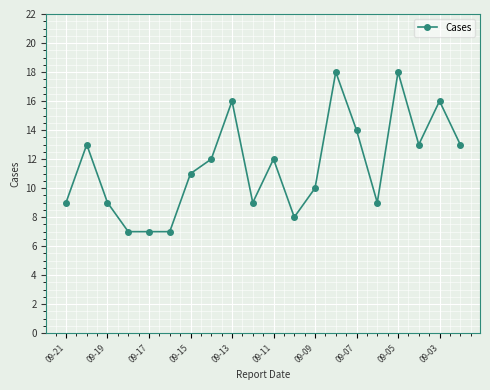

What is the maximum value shown in the chart?

18